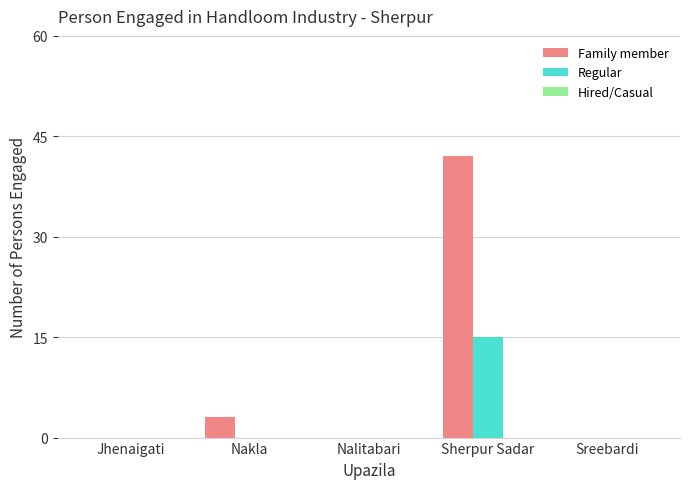

What is the sum of the Family member values at Nakla and Sherpur Sadar?

45